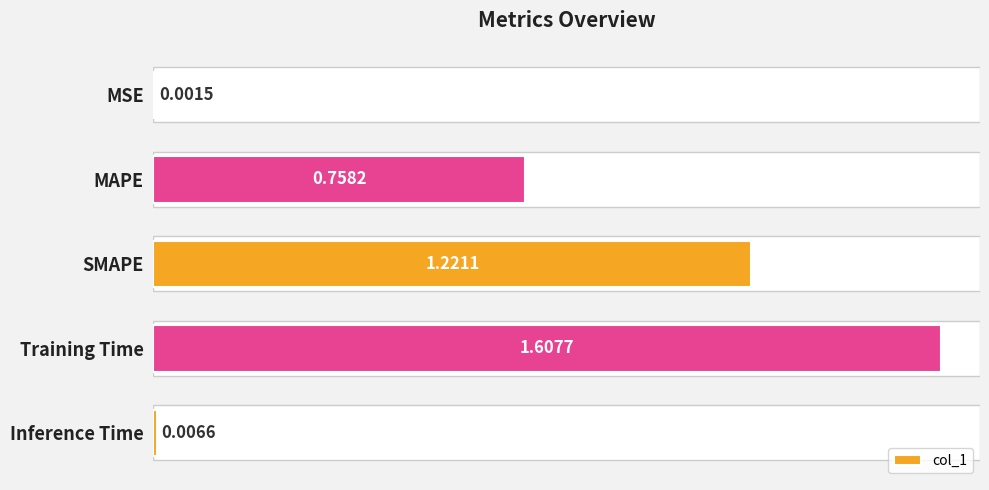

What is the average value?

0.7